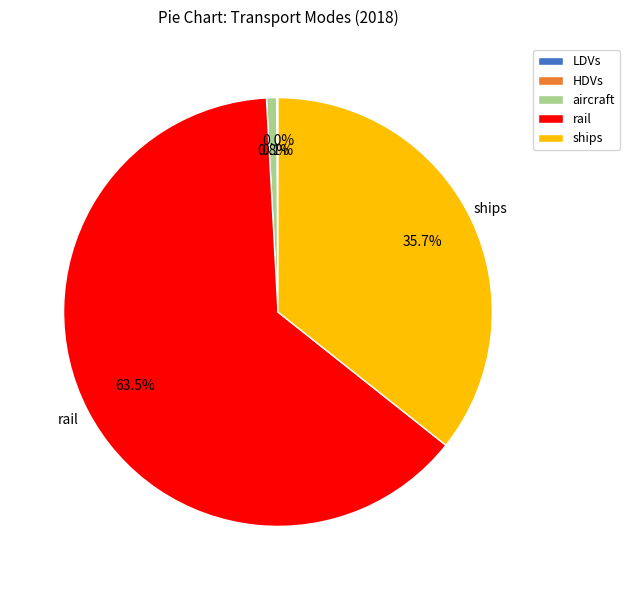

Does any single category account for the majority?

Yes